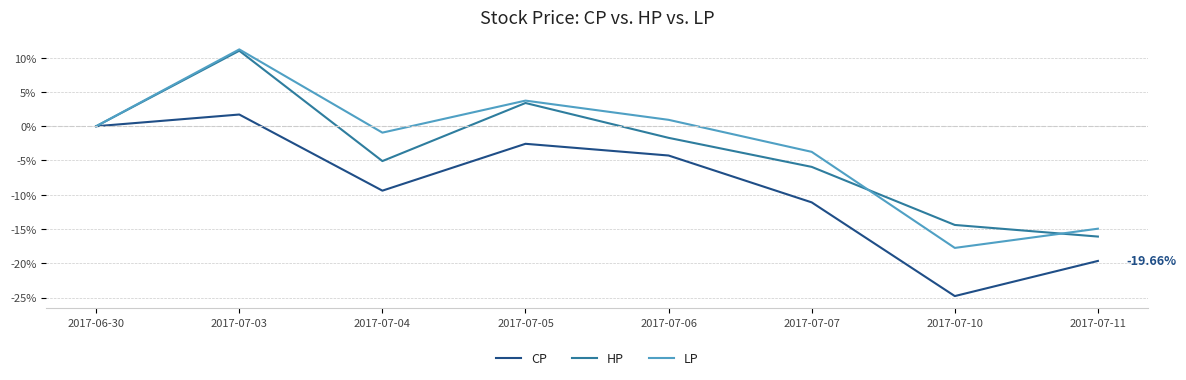

Is the value of HP at 2017-07-06 greater than the value of CP at 2017-07-10?

Yes